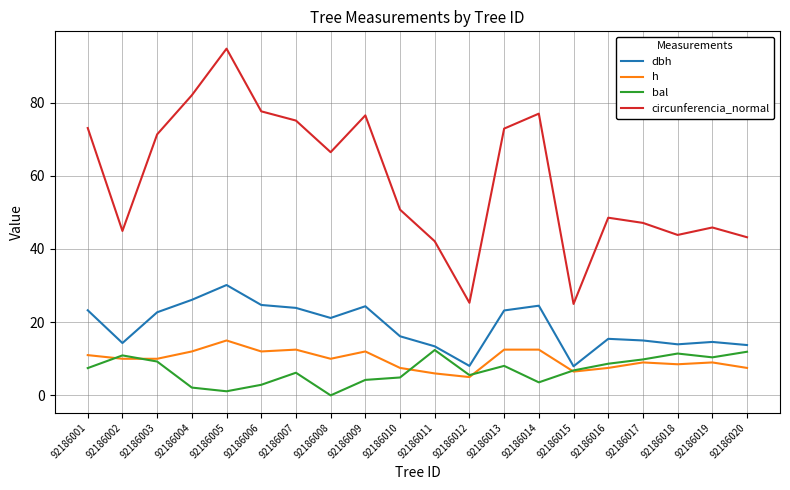

Between 92186001 and 92186019, which series saw the biggest shift?

circunferencia_normal